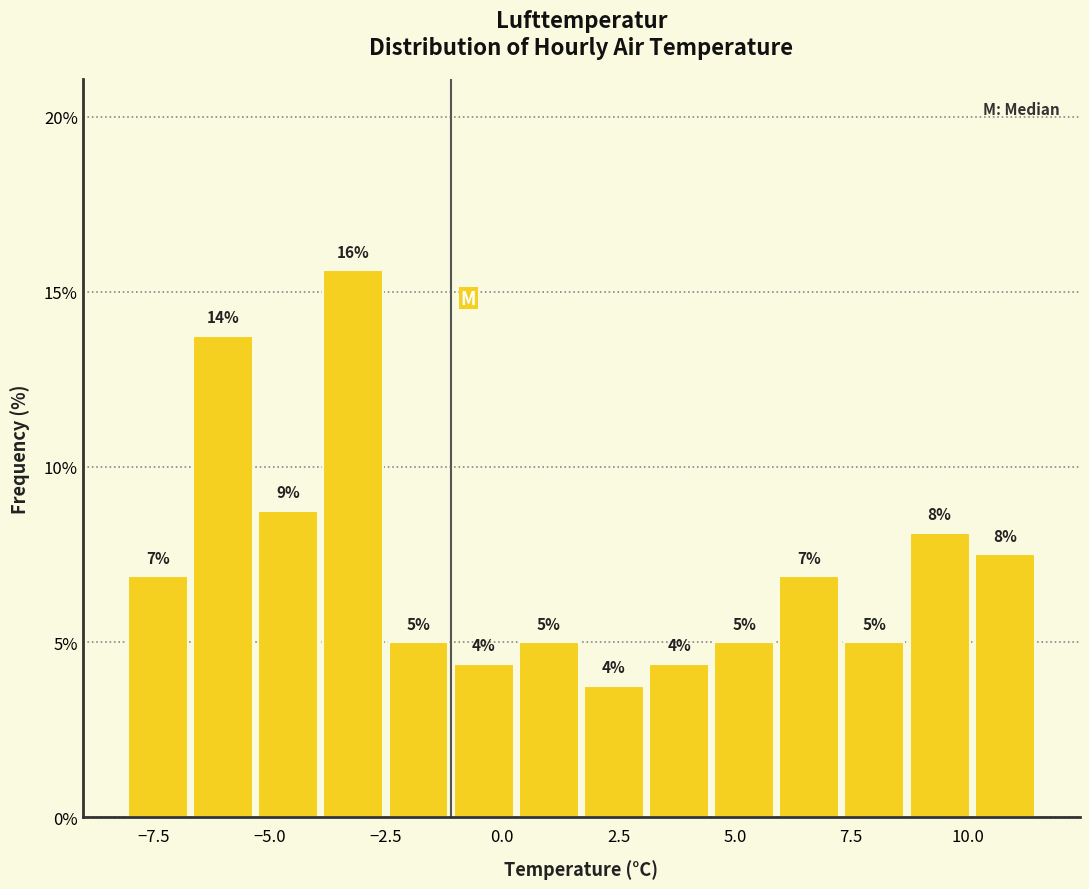

Around what value on the x-axis is the tallest bar? Give the approximate position of its centre, as read against the axis.

-3.0